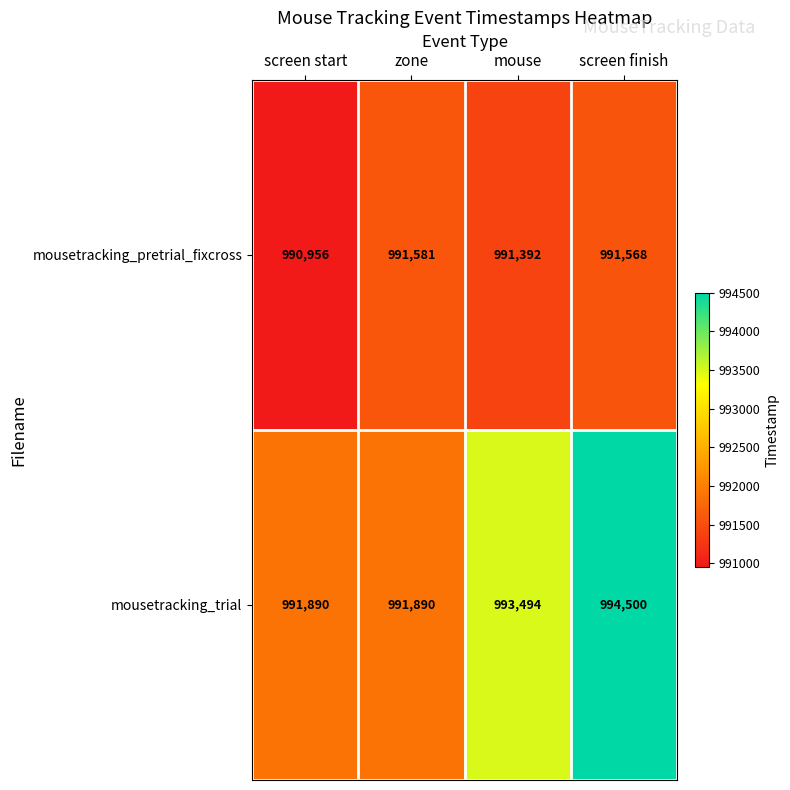

Between screen start and screen finish, which series saw the biggest shift?

mousetracking_trial